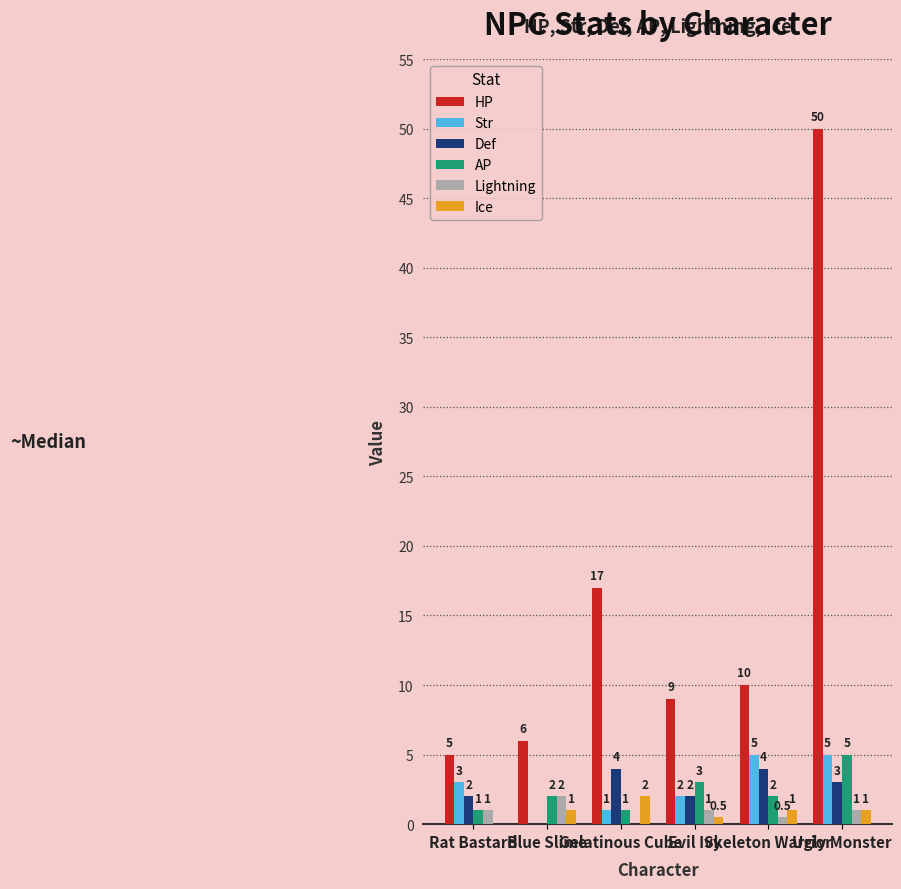

The value of Def at Gelatinous Cube is 4.0. True or false?

True